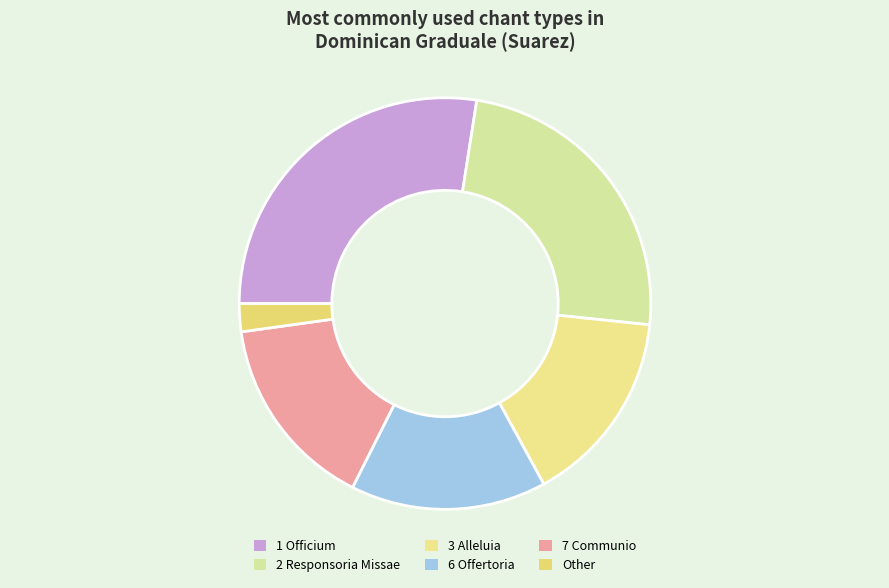

Which slice is the largest?

1 Officium